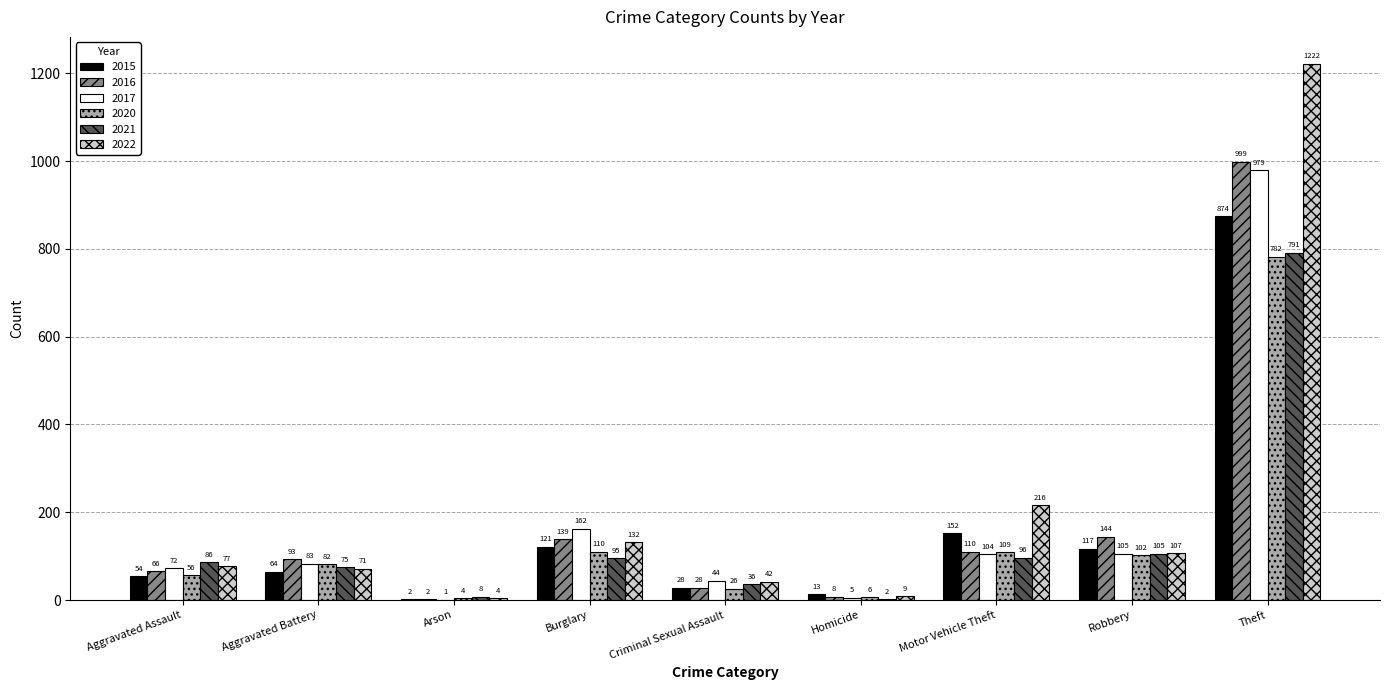

Reading left to right, what are all the values shown in this chart?

2015: Aggravated Assault=54	Aggravated Battery=64	Arson=2	Burglary=121	Criminal Sexual Assault=28	Homicide=13	Motor Vehicle Theft=152	Robbery=117	Theft=874
2016: Aggravated Assault=66	Aggravated Battery=93	Arson=2	Burglary=139	Criminal Sexual Assault=28	Homicide=8	Motor Vehicle Theft=110	Robbery=144	Theft=999
2017: Aggravated Assault=72	Aggravated Battery=83	Arson=1	Burglary=162	Criminal Sexual Assault=44	Homicide=5	Motor Vehicle Theft=104	Robbery=105	Theft=979
2020: Aggravated Assault=56	Aggravated Battery=82	Arson=4	Burglary=110	Criminal Sexual Assault=26	Homicide=6	Motor Vehicle Theft=109	Robbery=102	Theft=782
2021: Aggravated Assault=86	Aggravated Battery=75	Arson=8	Burglary=95	Criminal Sexual Assault=36	Homicide=2	Motor Vehicle Theft=96	Robbery=105	Theft=791
2022: Aggravated Assault=77	Aggravated Battery=71	Arson=4	Burglary=132	Criminal Sexual Assault=42	Homicide=9	Motor Vehicle Theft=216	Robbery=107	Theft=1222